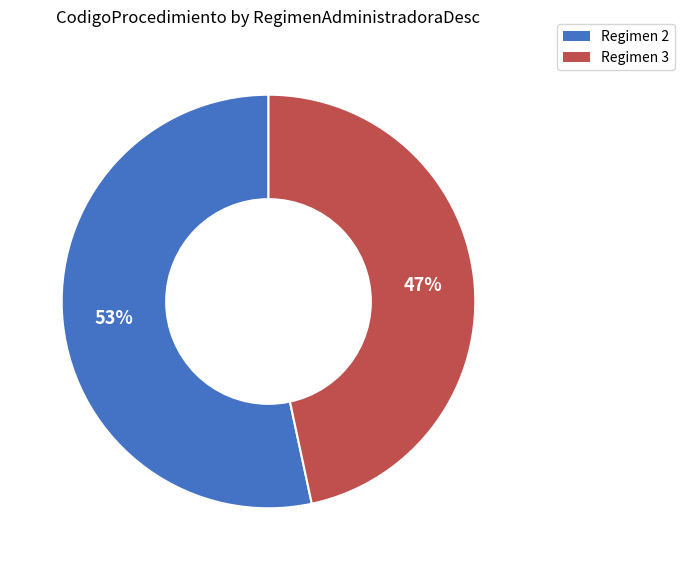

To the nearest percent, what is the average slice percentage?

50%